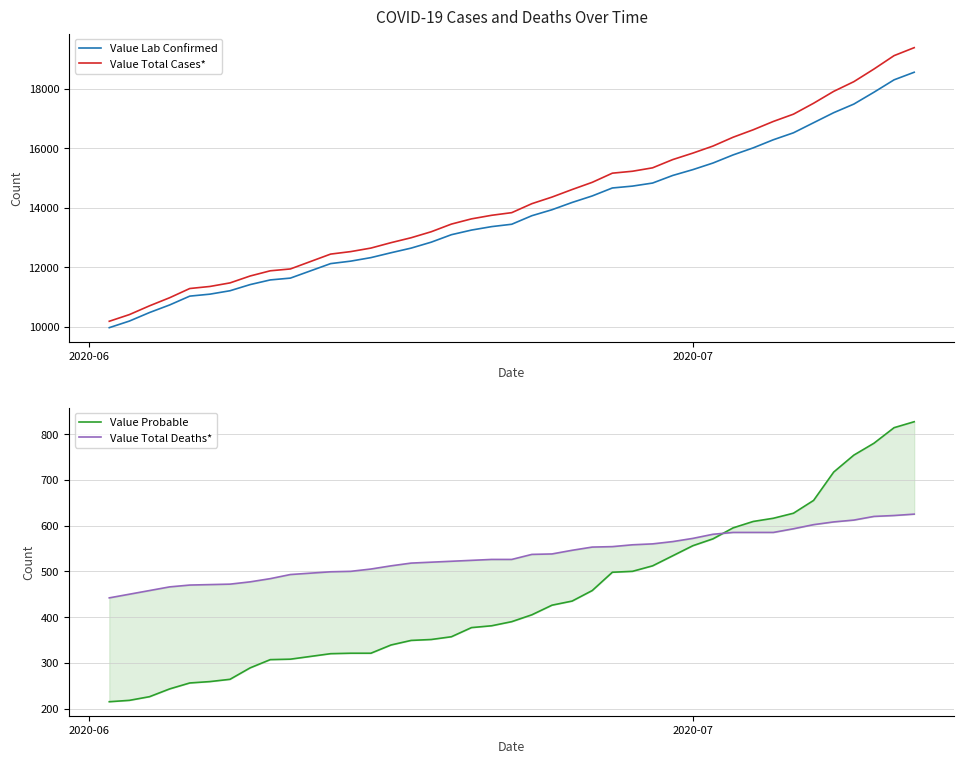

Reading right to left, what are all the values shown in this chart?

Value Lab Confirmed: 18562	18307	17890	17491	17202	16864	16525	16291	16018	15781	15508	15286	15090	14835	14732	14669	14401	14182	13937	13736	13449	13369	13253	13097	12846	12646	12490	12326	12208	12125	11637	11576	11419	11212	11097	11031	10734	10479	10192	9970
Value Total Cases*: 19389	19121	18670	18245	17919	17519	17152	16907	16627	16376	16079	15842	15624	15347	15232	15167	14859	14617	14363	14141	13839	13750	13630	13454	13197	12995	12829	12647	12529	12445	11945	11883	11708	11476	11356	11287	10977	10705	10410	10185
Value Probable: 827	814	780	754	717	655	627	616	609	595	571	556	534	512	500	498	458	435	426	405	390	381	377	357	351	349	339	321	321	320	308	307	289	264	259	256	243	226	218	215
Value Total Deaths*: 625	622	620	612	608	602	593	585	585	585	581	572	565	560	558	554	553	546	538	537	526	526	524	522	520	518	512	505	500	499	493	484	477	472	471	470	466	458	450	442